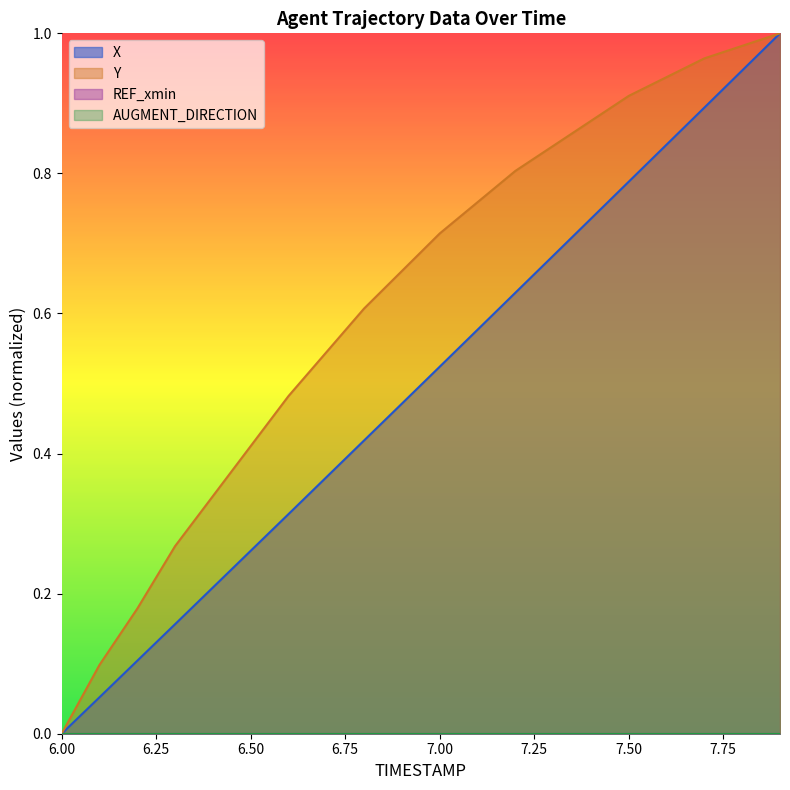

What is the value of the X point at the 16th from the left?

0.8